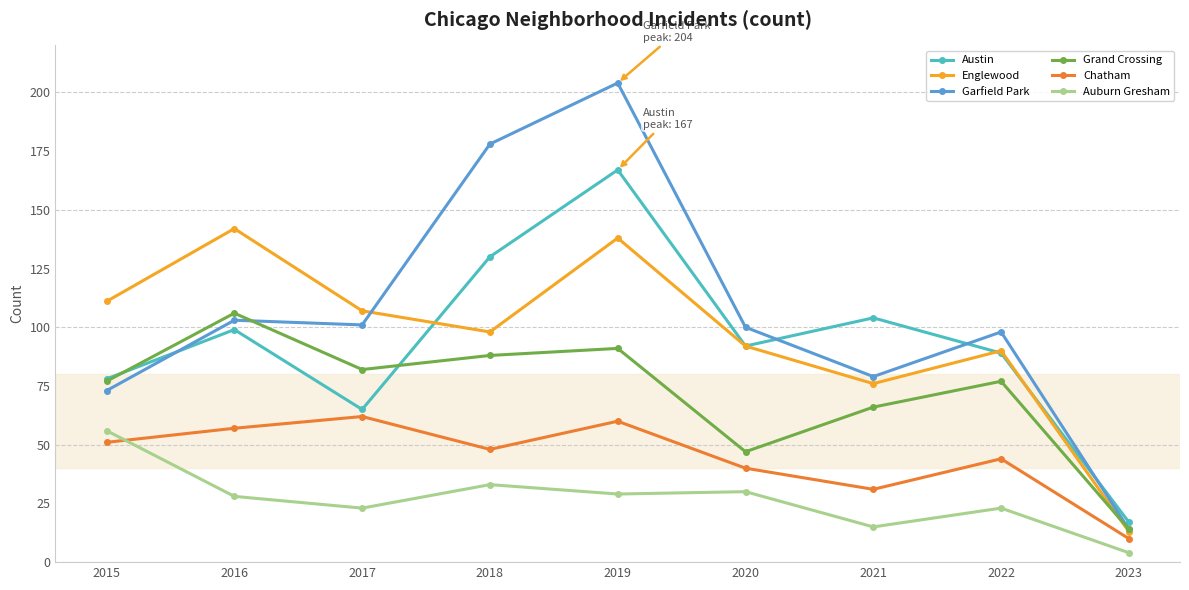

What is the difference between the Auburn Gresham values at 2017 and 2019?

6